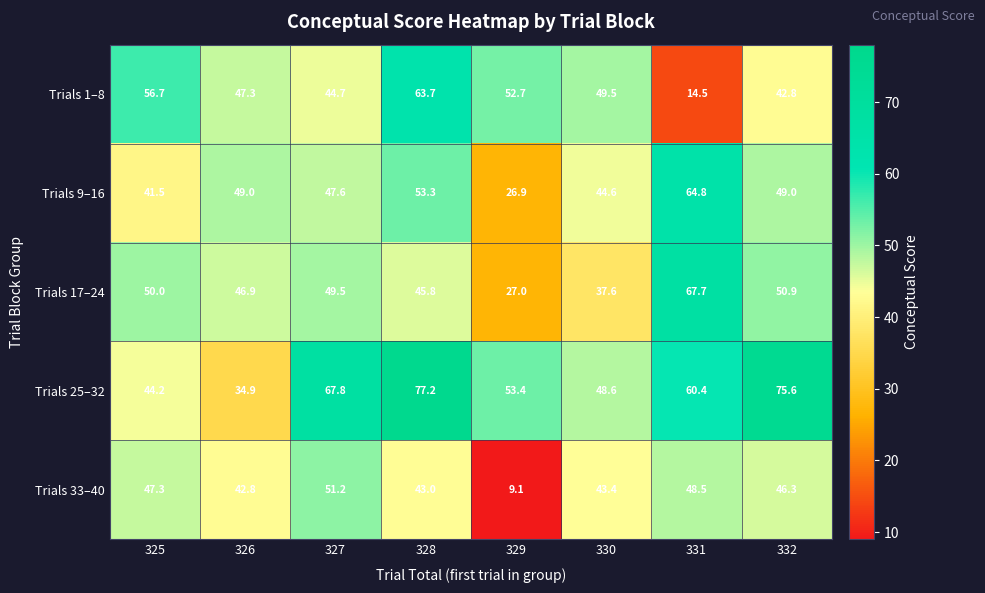

At which category is the sum across all series the highest?

328